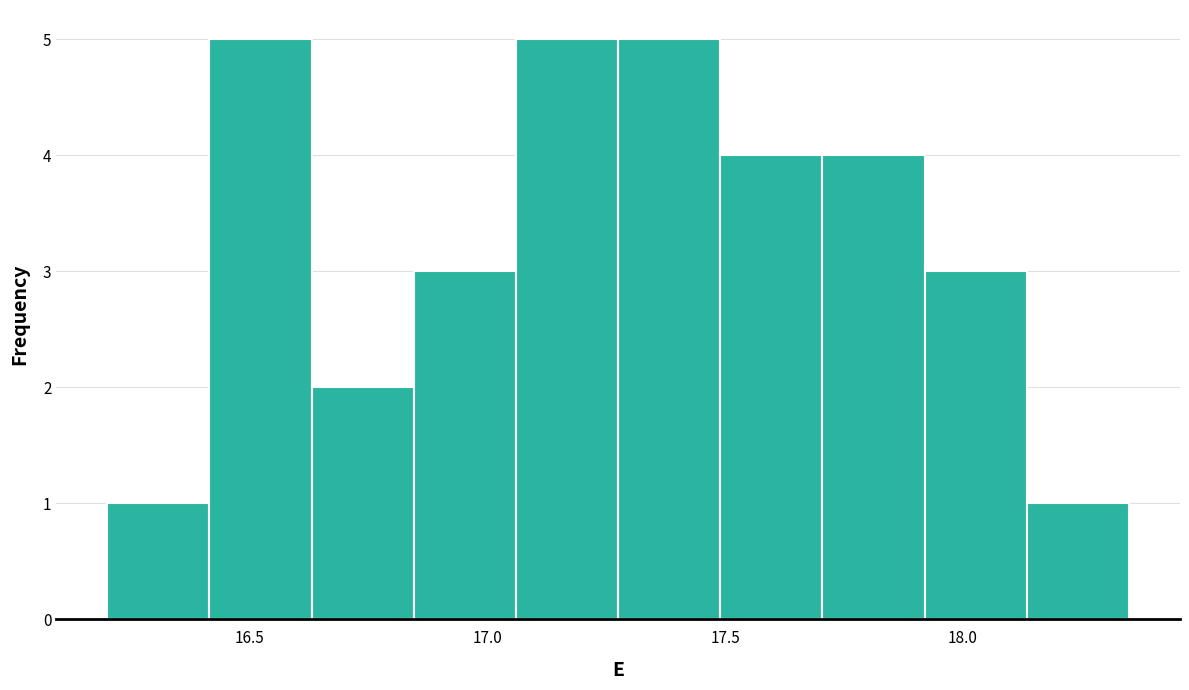

How tall is the bar that spans 17.490 to 17.705 on the x-axis? Neither the bar edges nor the heights are printed on the chart, so give them approximately, as read against the axes.

4